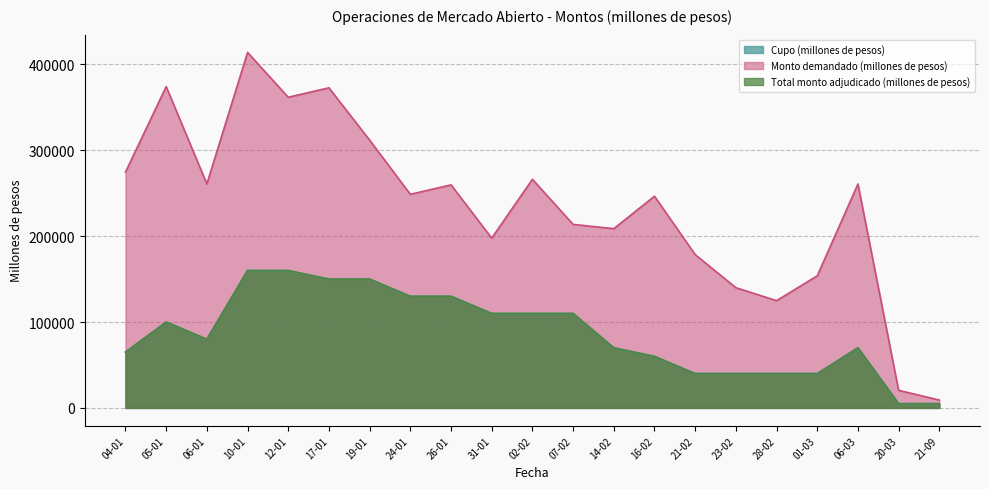

List the labels in order of Total monto adjudicado (millones de pesos) value, smallest first.

20-03, 21-09, 21-02, 23-02, 28-02, 01-03, 16-02, 04-01, 14-02, 06-03, 06-01, 05-01, 31-01, 02-02, 07-02, 24-01, 26-01, 17-01, 19-01, 10-01, 12-01